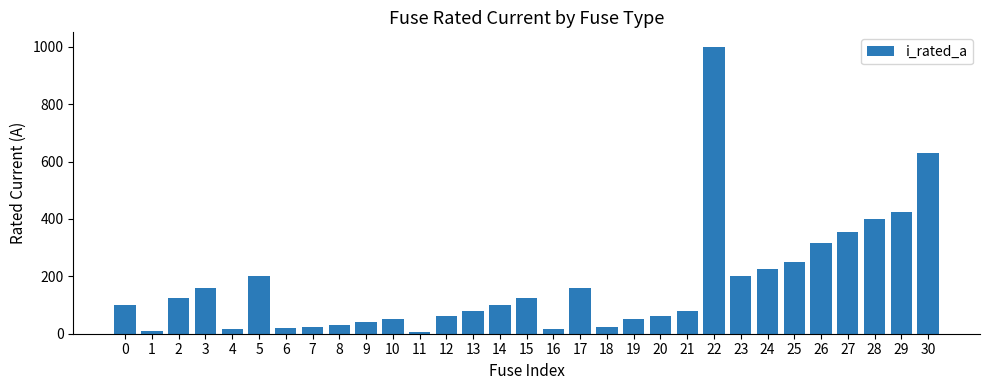

How many categories are shown in the chart?

31